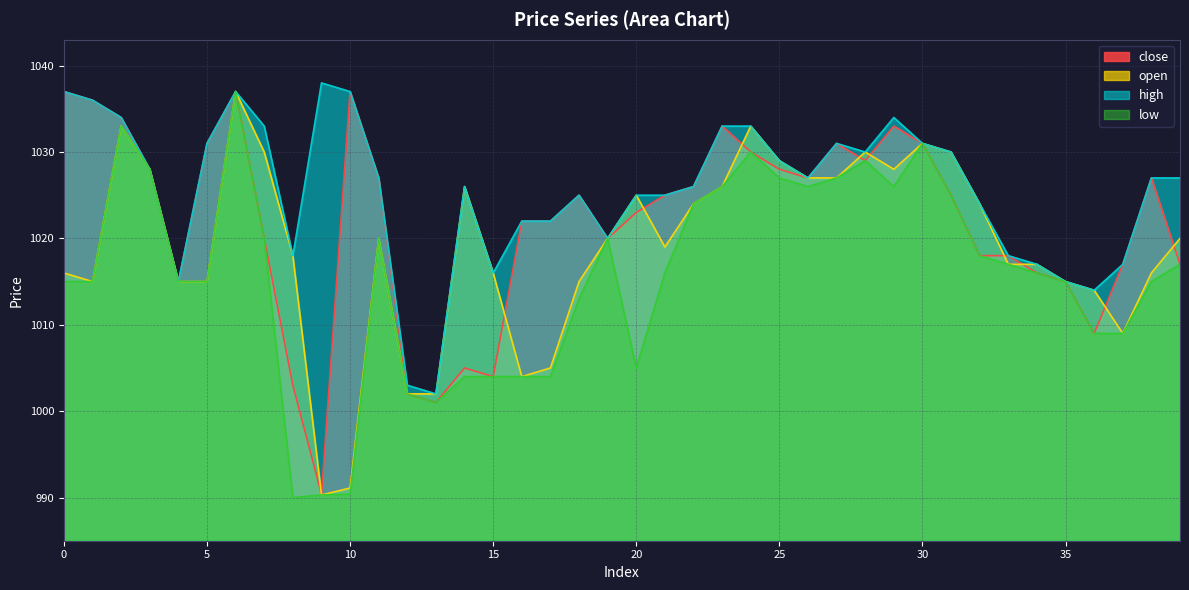

Which category has the lowest value in the low series?

8